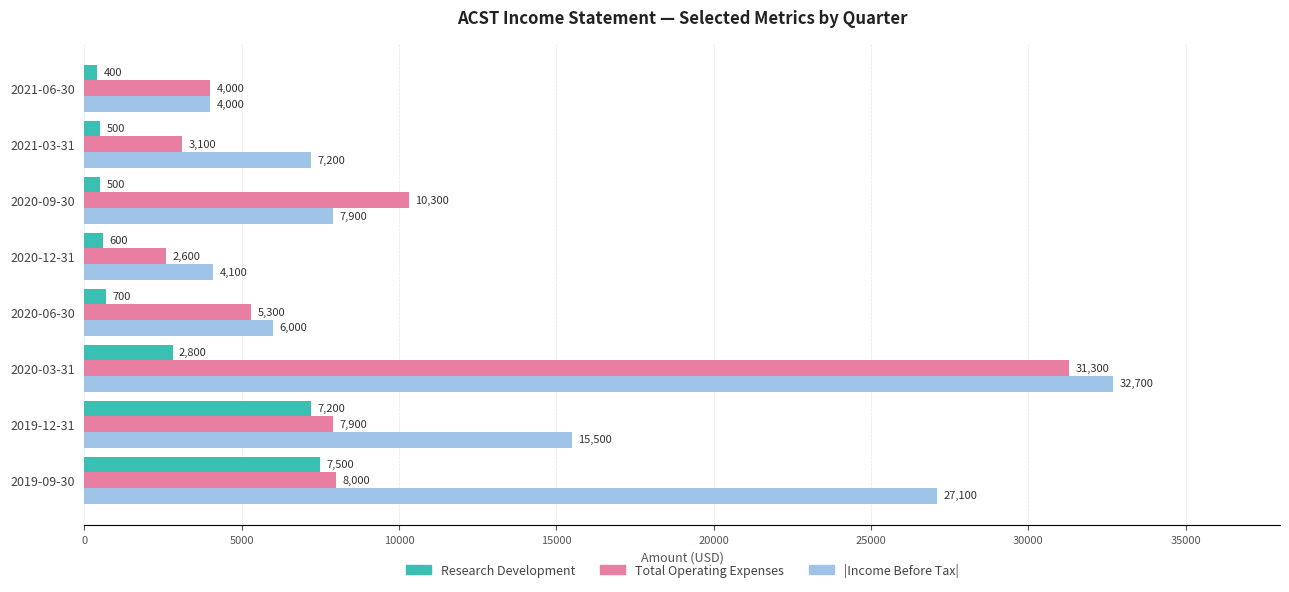

Which category has the lowest value across all series?

2021-06-30